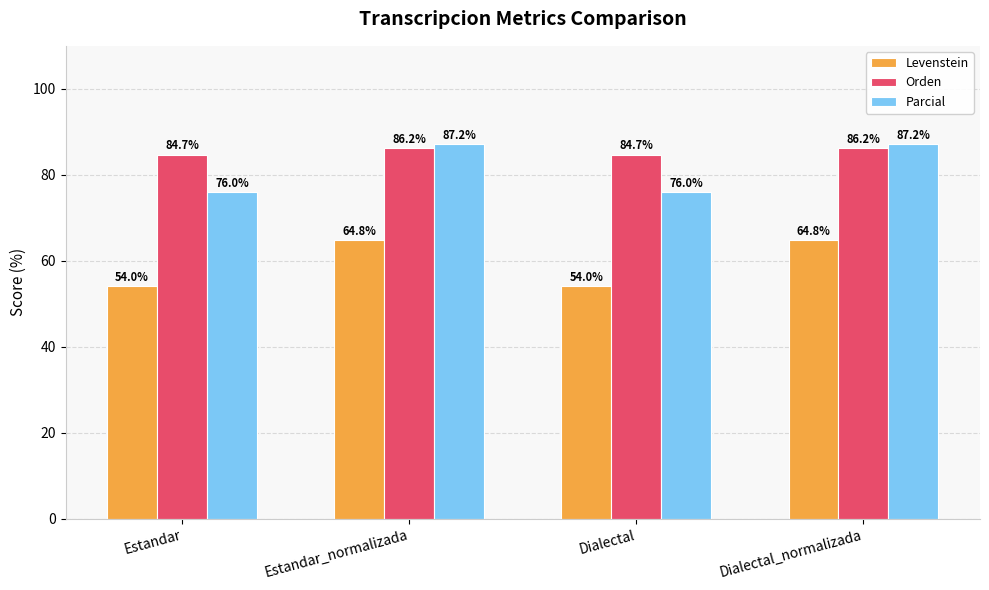

The Parcial series shows 76.0 at Dialectal. True or false?

True